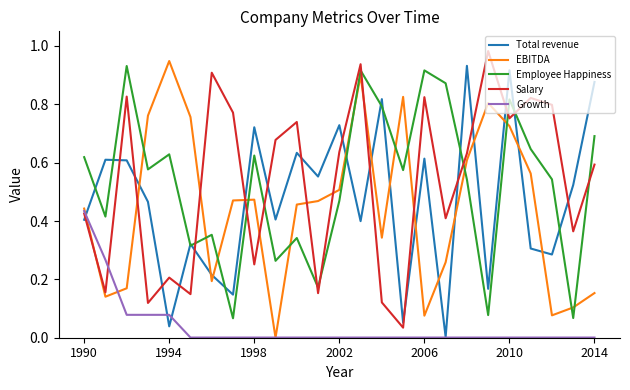

How many intersections are there between Employee Happiness and EBITDA?

12